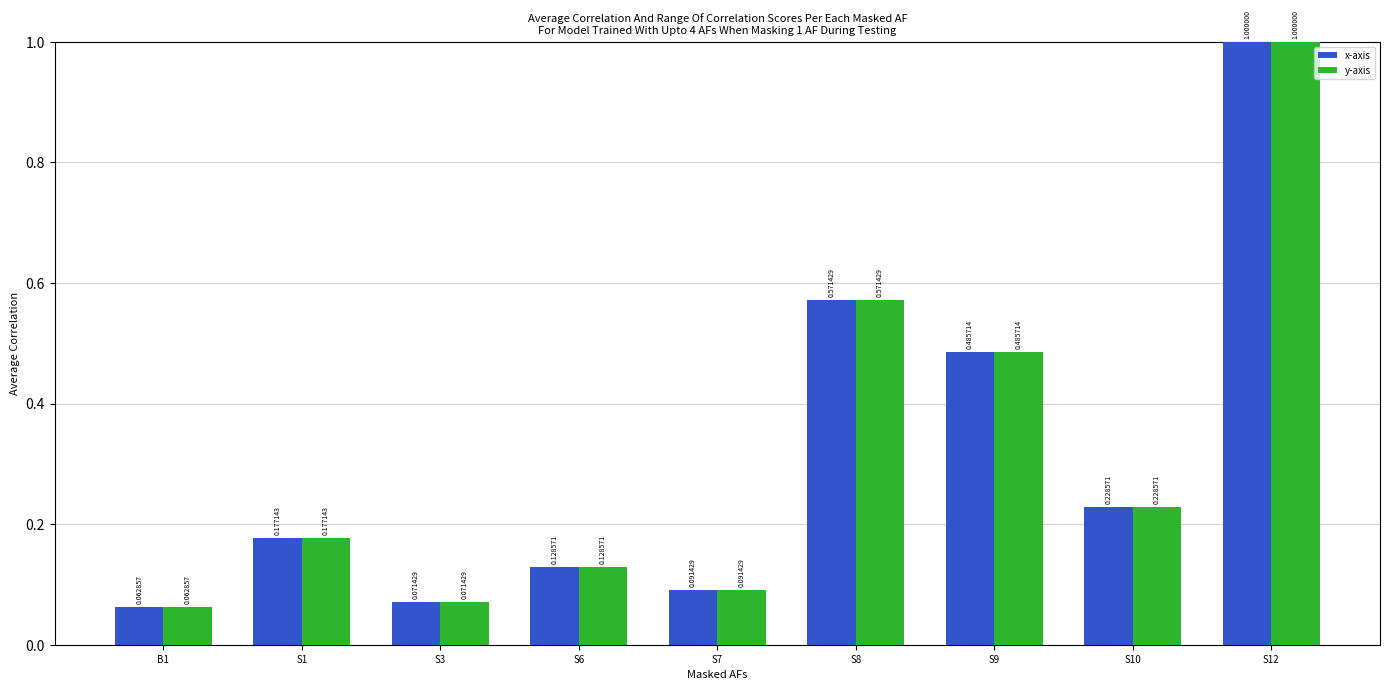

What is the sum of all x-axis values?

2.8